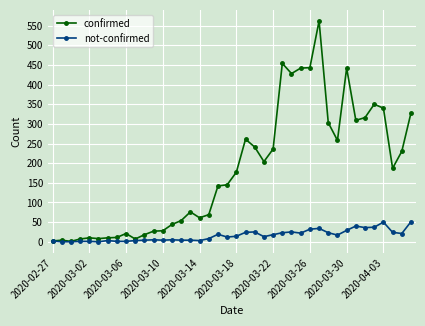

Rank the series by their maximum value, from lowest to highest.

not-confirmed, confirmed